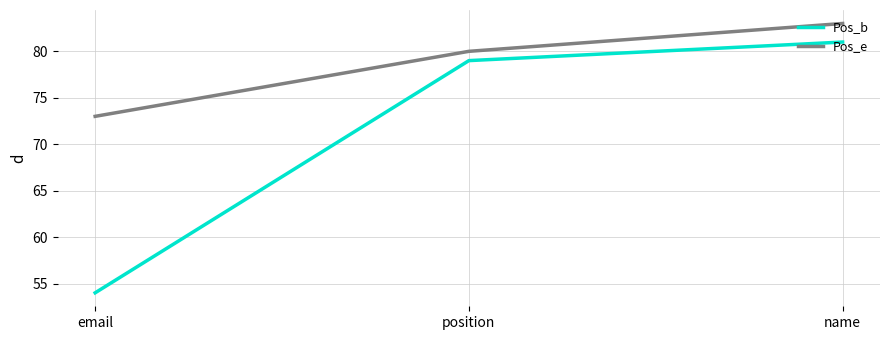

What is the difference between the highest and lowest values at name?

2